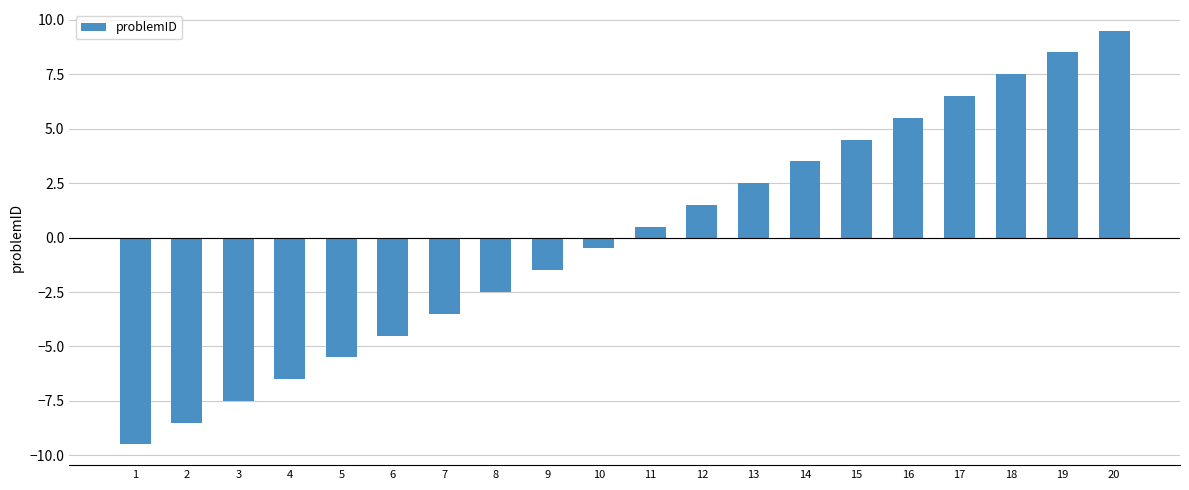

What is the difference between the second highest and second lowest values?

17.0